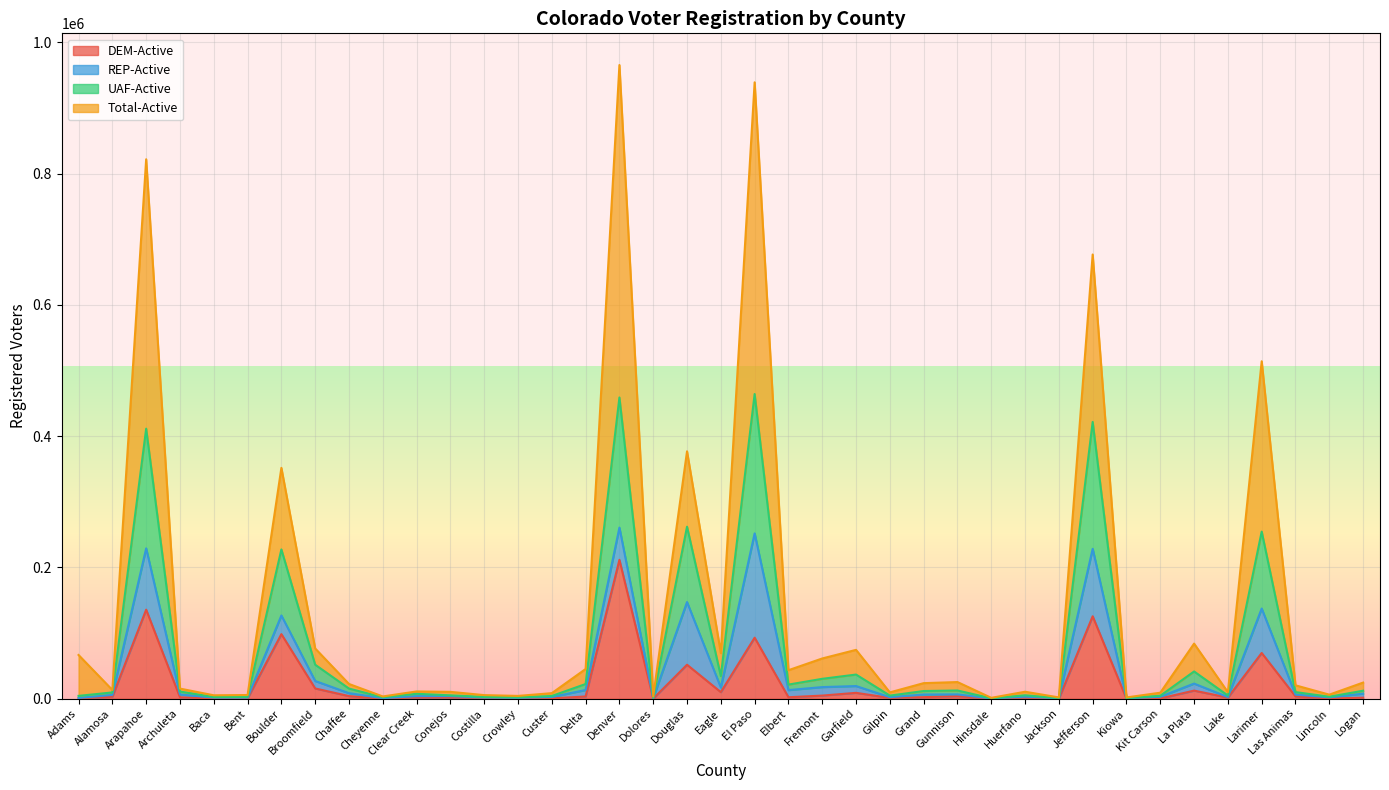

What is the maximum value for DEM-Active?

211661